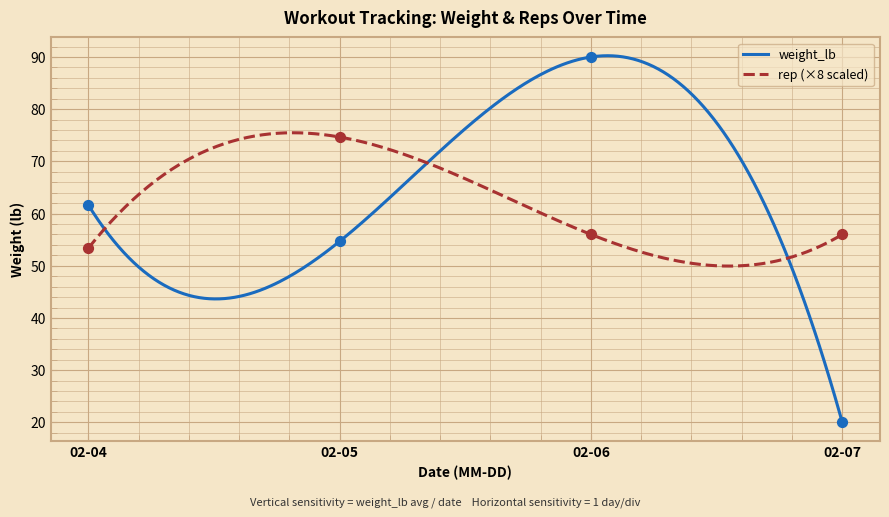

Which series has the widest spread of Y values?

weight_lb